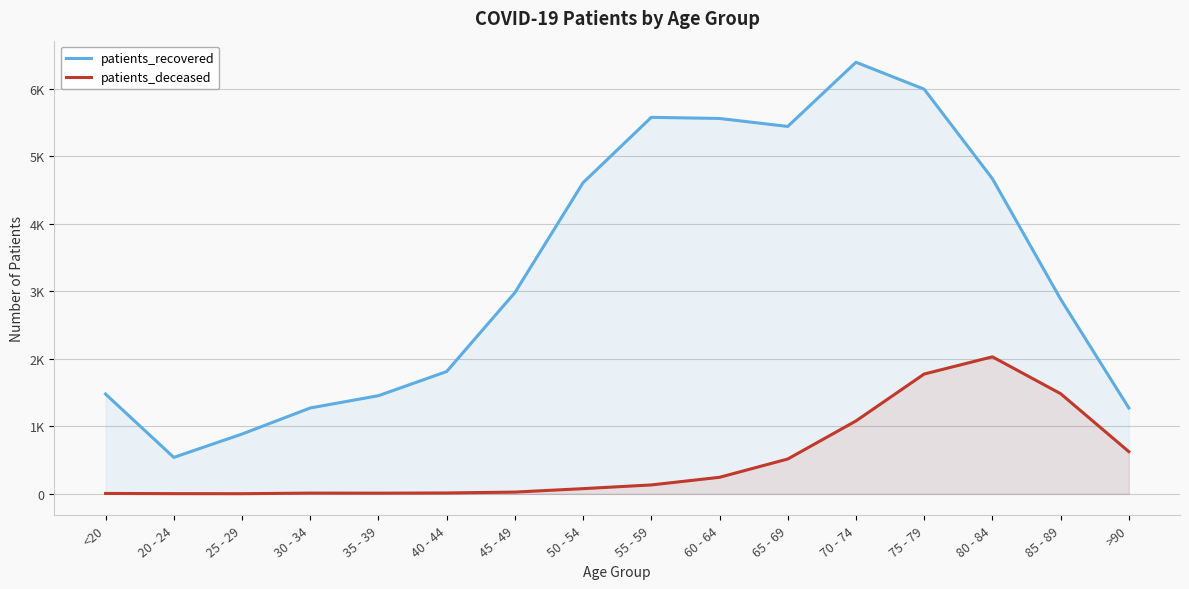

What is the difference between the highest and lowest values at 30 - 34?

1261